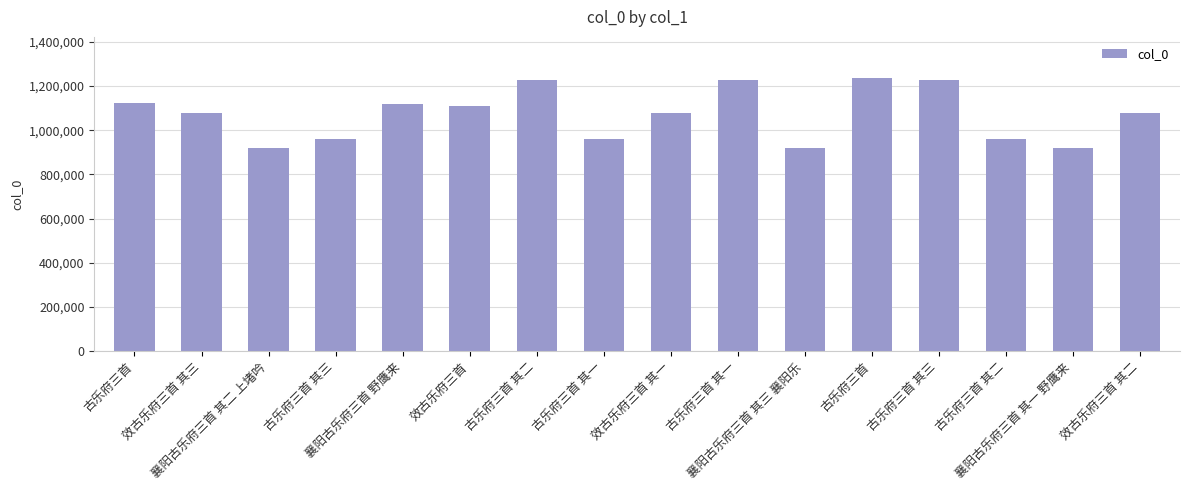

What is the smallest value displayed?

920177